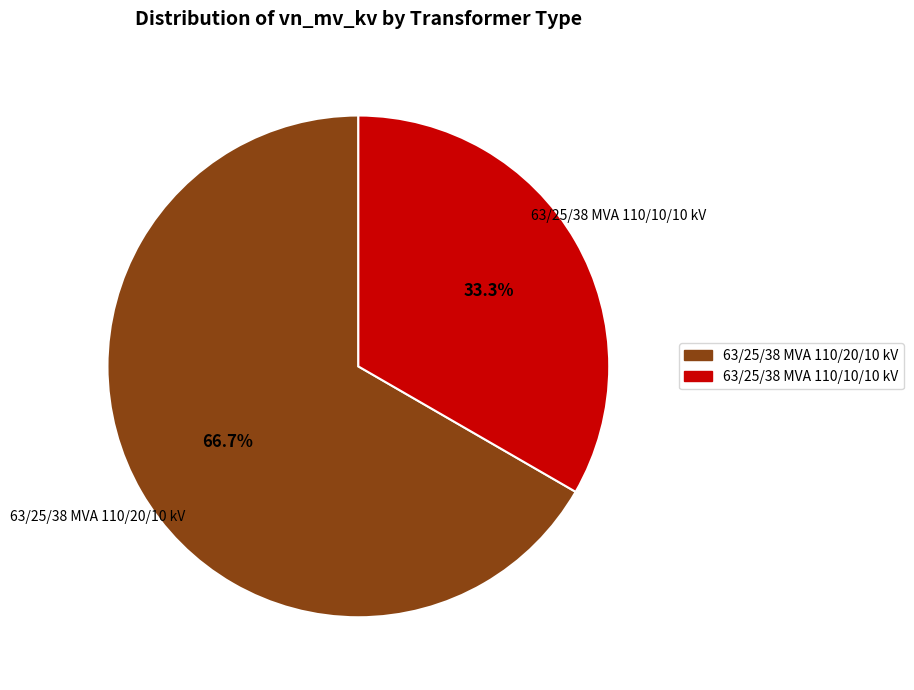

Which category has the smallest portion of the pie?

63/25/38 MVA 110/10/10 kV